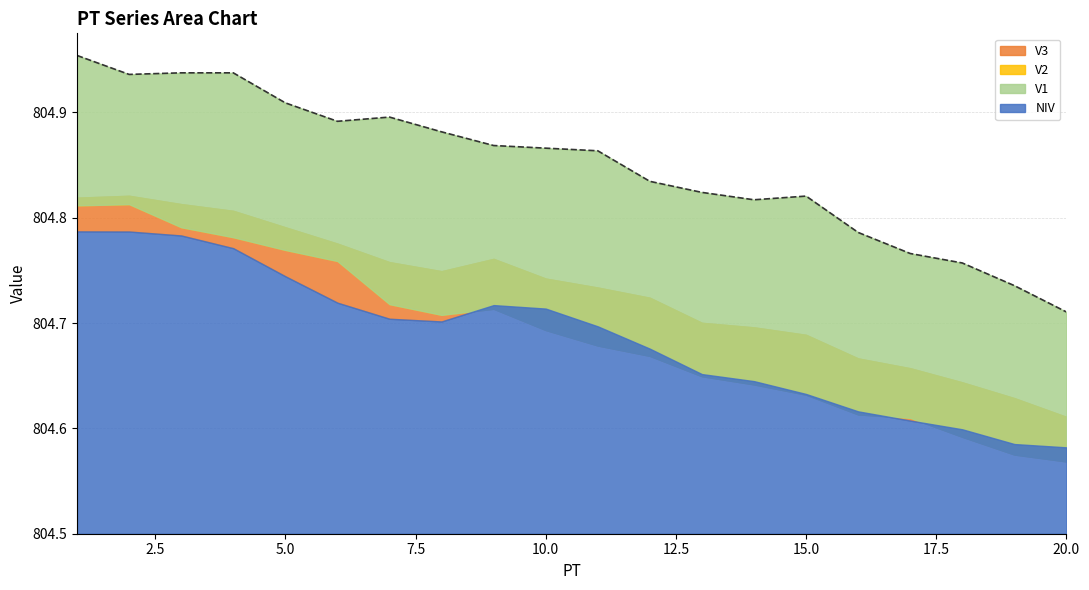

Is it true that V2 equals 804.7 at 12?

True